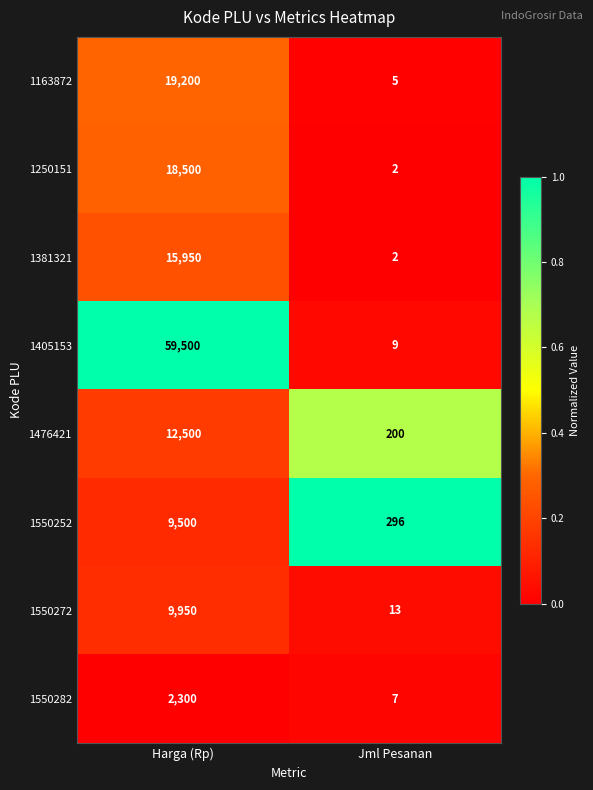

Reading left to right, list all the values displayed in this chart.

1163872: 19200	5
1250151: 18500	2
1381321: 15950	2
1405153: 59500	9
1476421: 12500	200
1550252: 9500	296
1550272: 9950	13
1550282: 2300	7